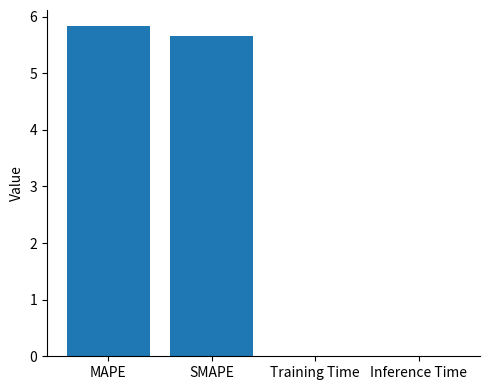

What is the maximum value shown in the chart?

5.8